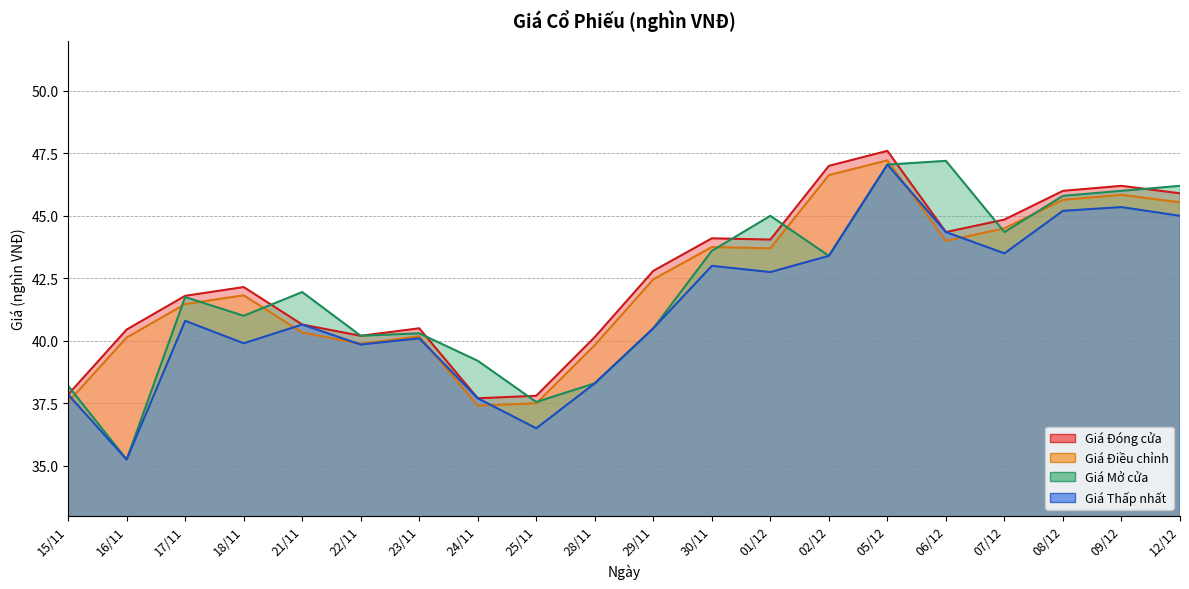

What is the smallest value displayed?

35.2